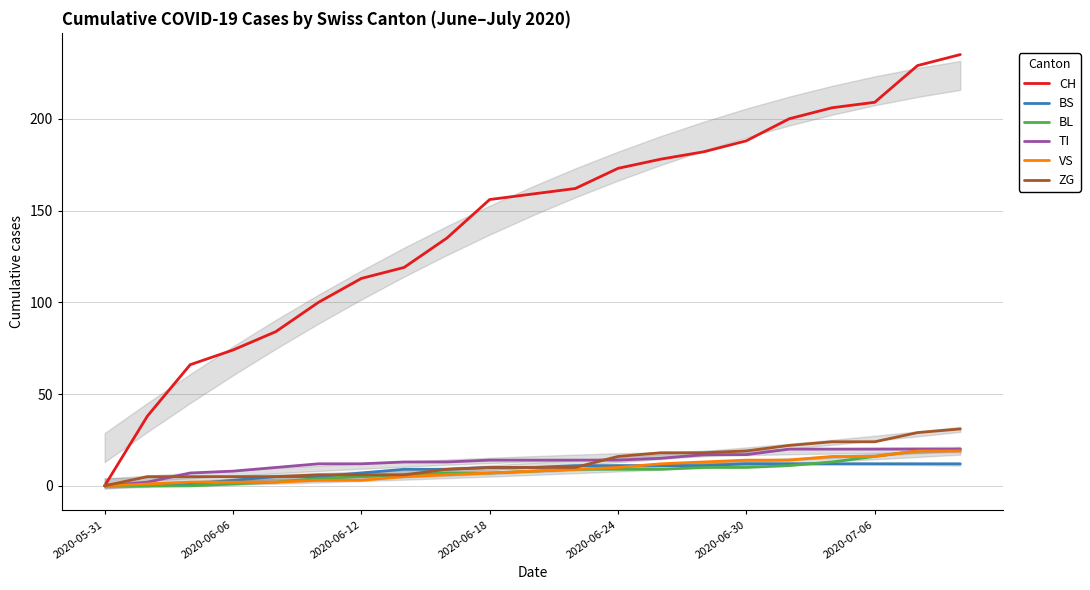

How many data points does each series have?

21